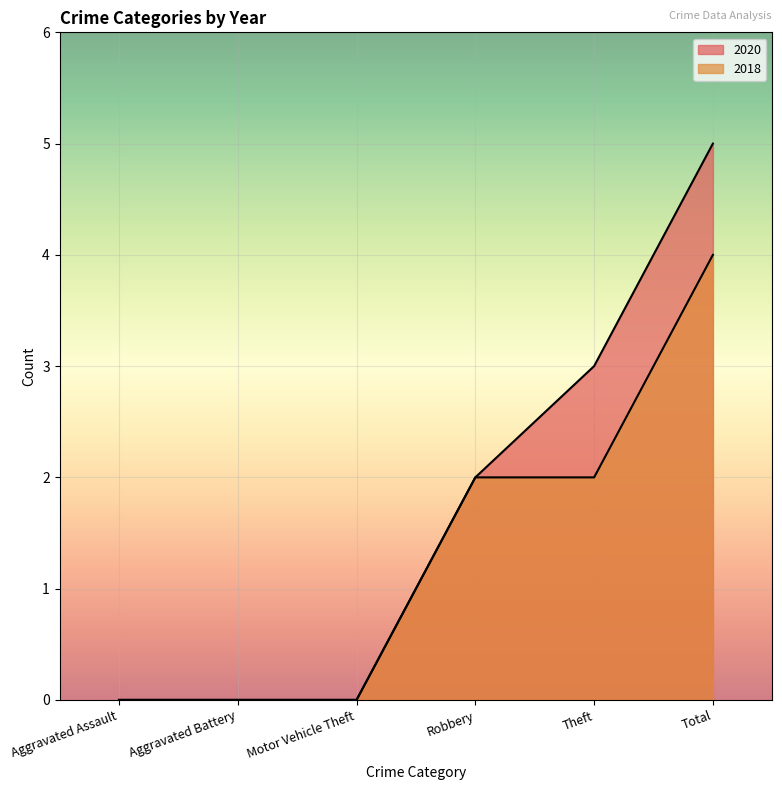

At which label is 2018 closest to 2?

Robbery